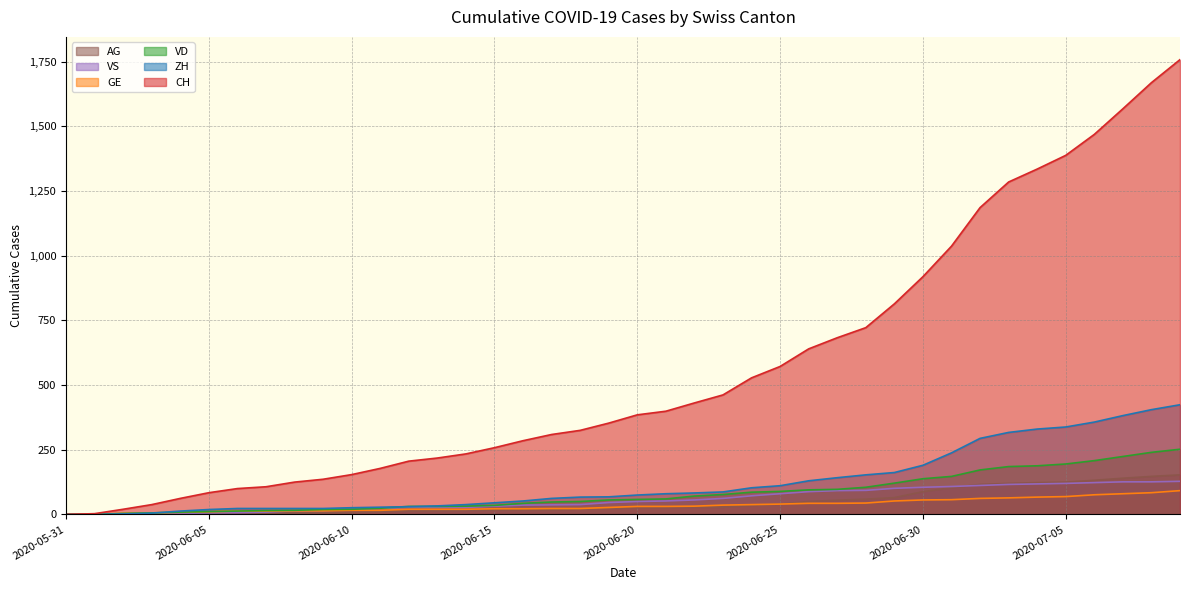

What is the value of the VD point at the 38th from the left?

224